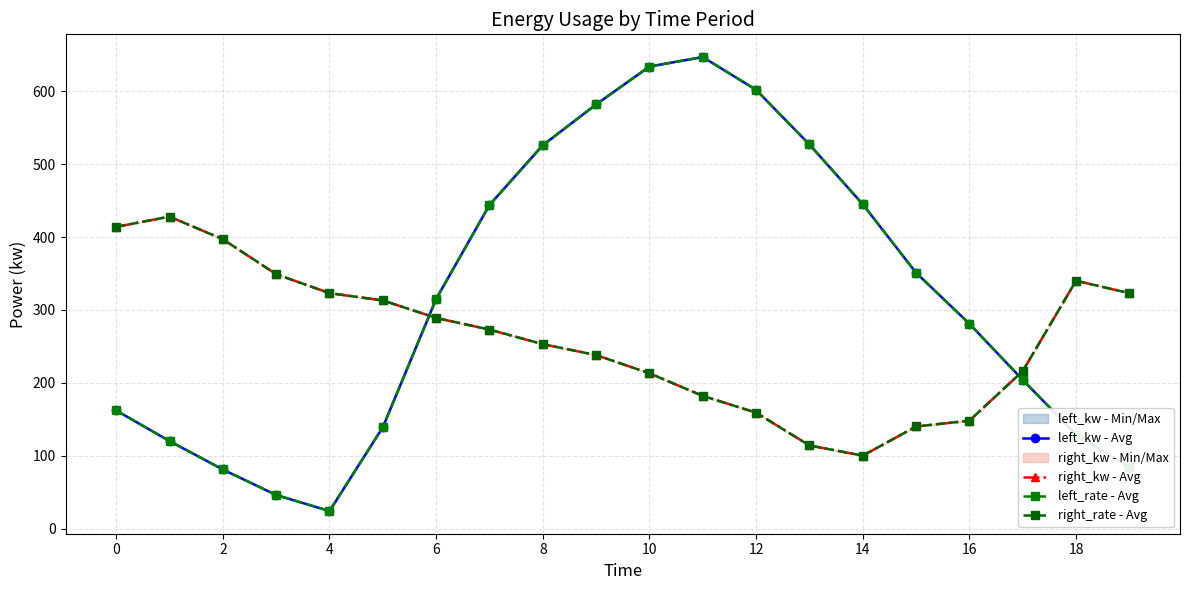

Rank the series by their maximum value, from lowest to highest.

right_rate - Avg, right_kw - Avg, left_rate - Avg, left_kw - Avg